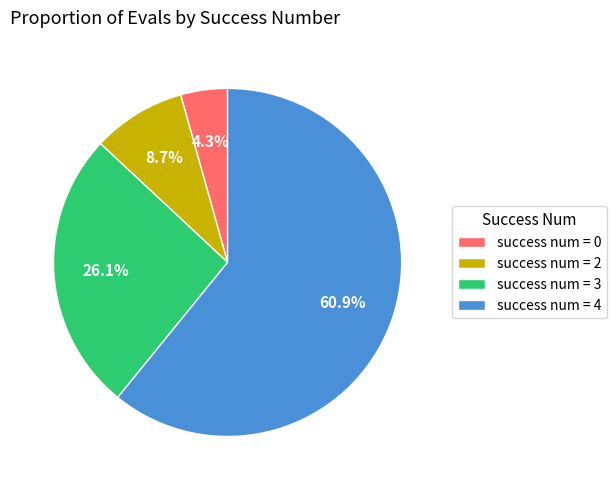

What is the total percentage of success num = 0 and success num = 3?

30.4%